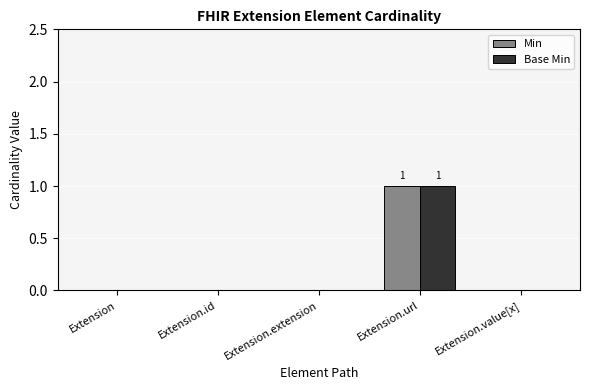

At which category is the sum across all series the highest?

Extension.url